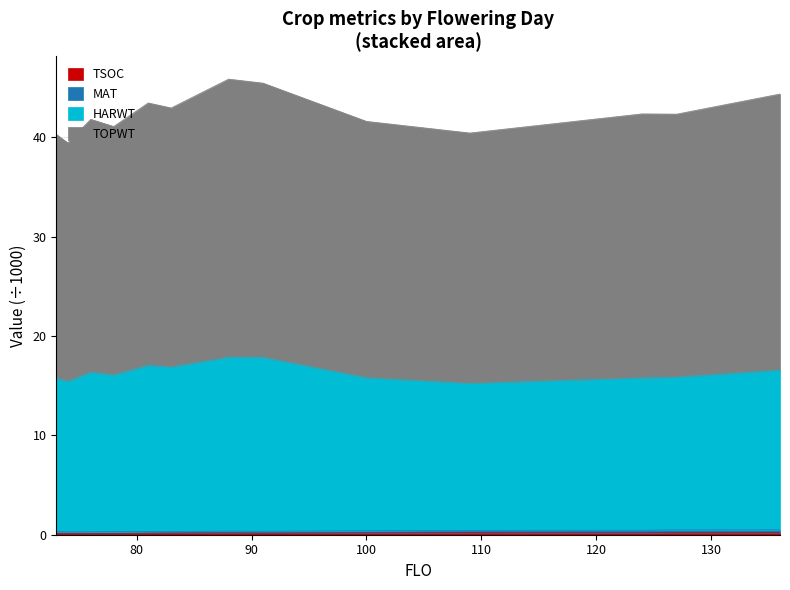

Read the HARWT value at 73.

15.8